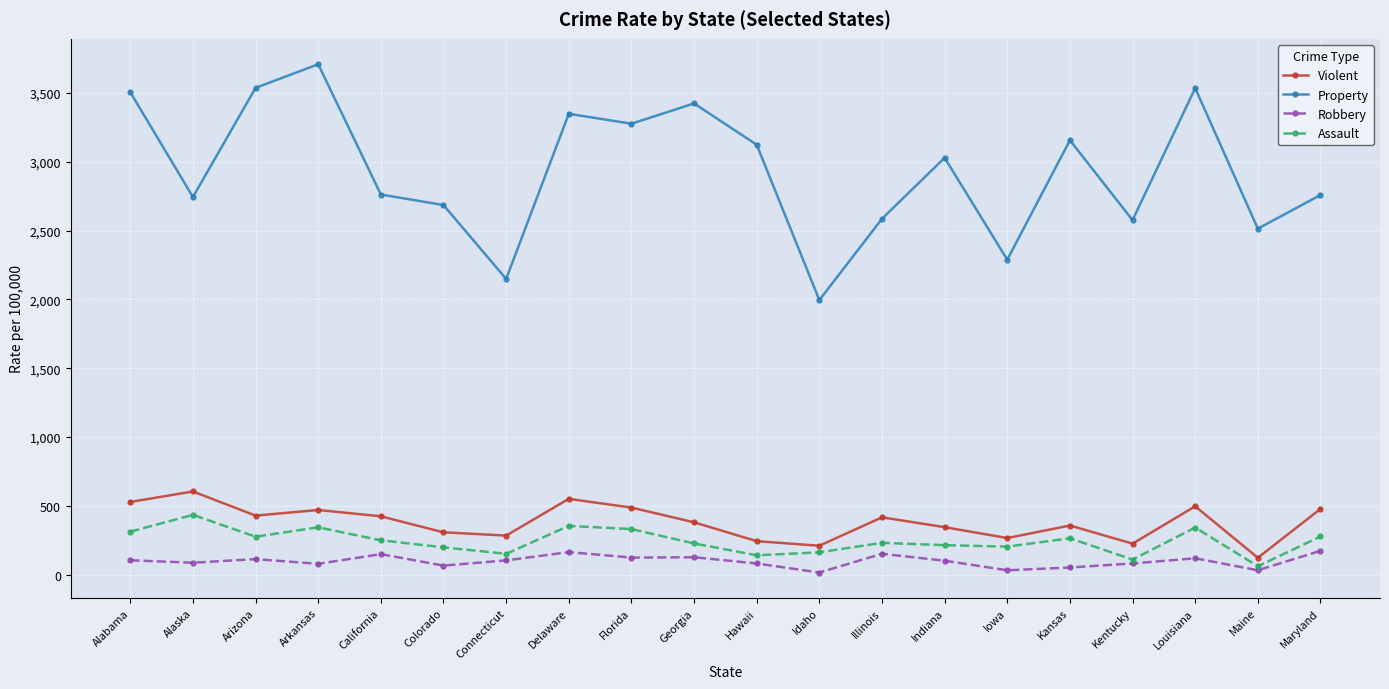

What is the difference between the highest and lowest values at Maryland?

2585.2